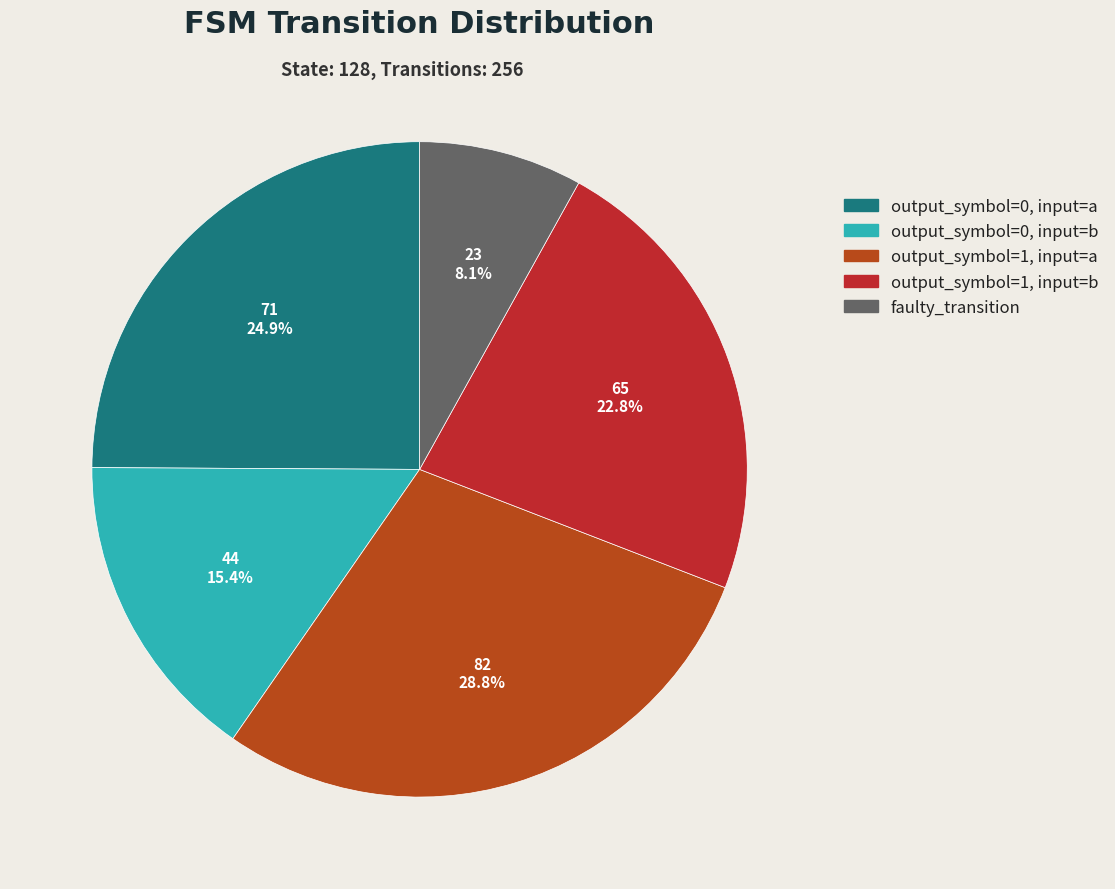

To the nearest percent, what is the average slice percentage?

20%